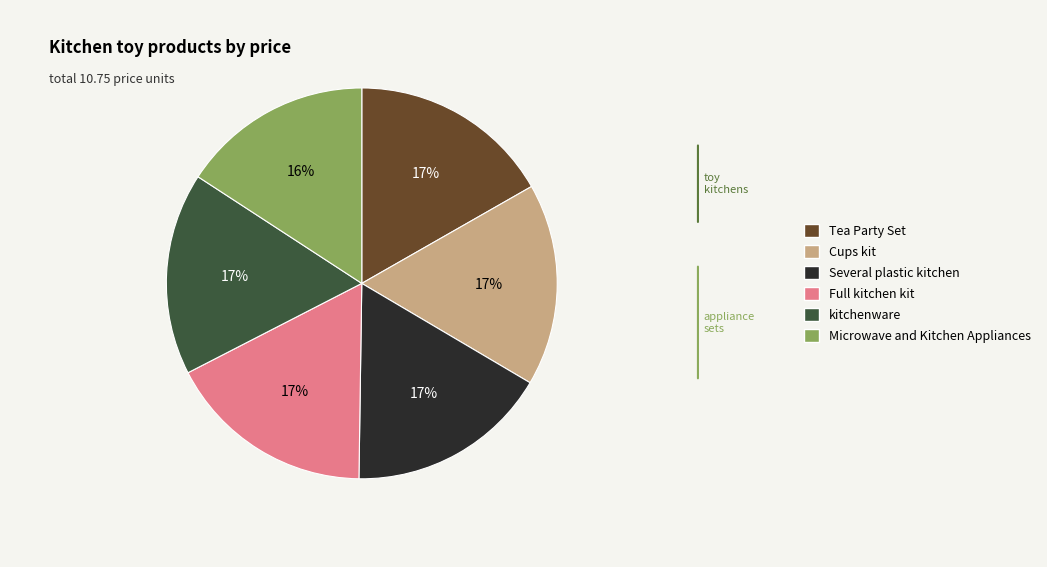

Is there any slice that represents more than half of the pie?

No